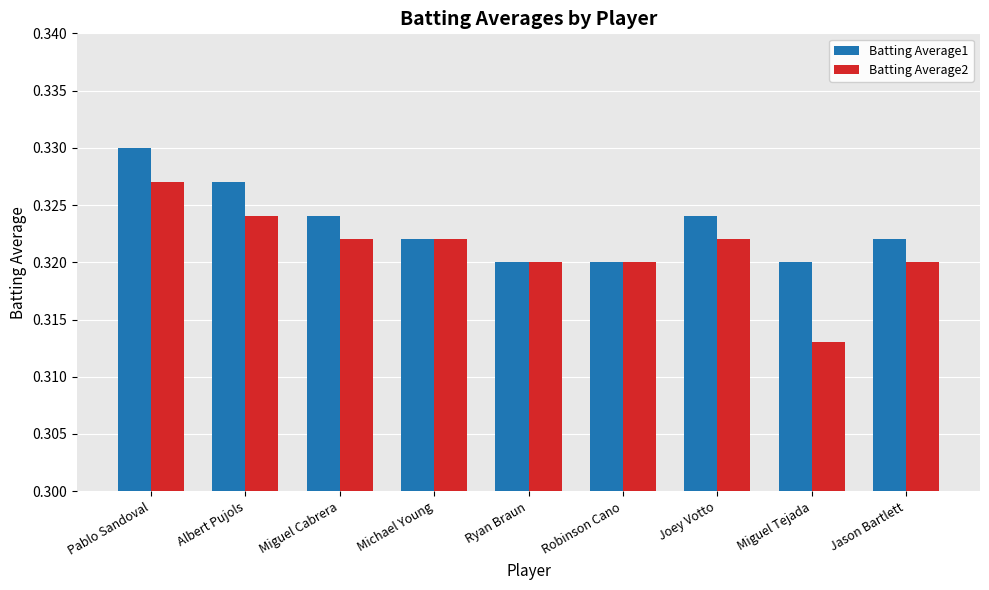

Which series has the widest spread of values?

Batting Average2